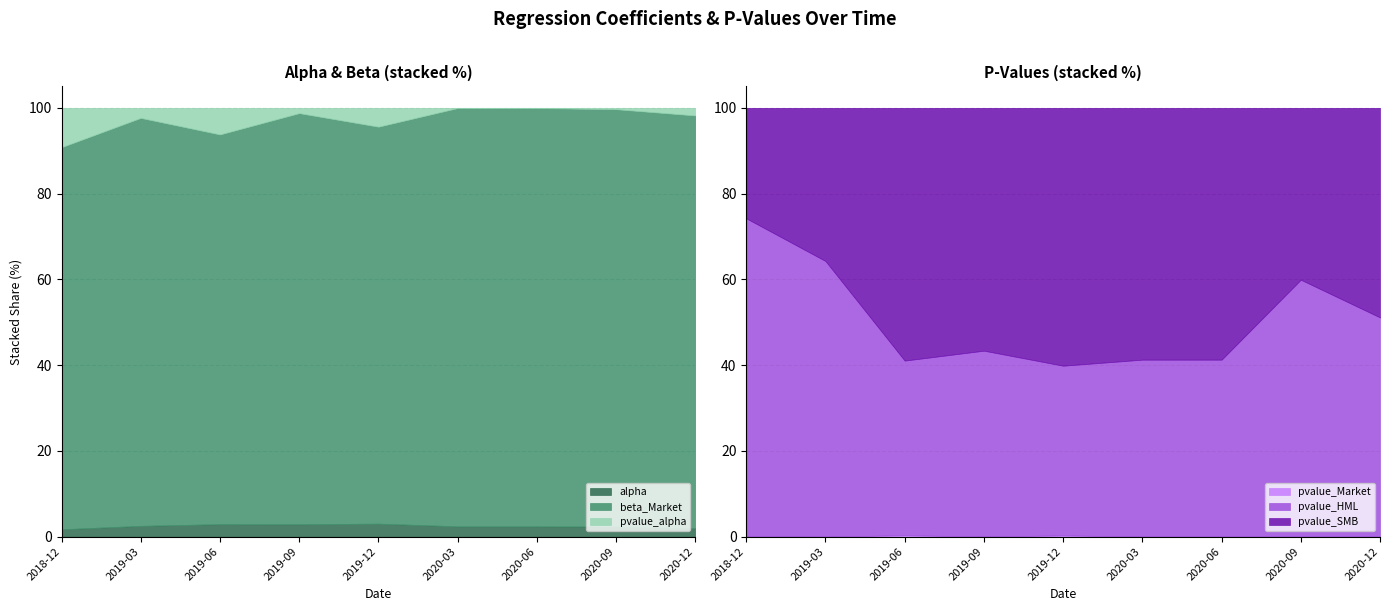

Reading left to right, list all the values displayed in this chart.

alpha: 0.0	0.0	0.0	0.0	0.0	0.0	0.0	0.0	0.0
beta_Market: 0.8	0.9	0.8	0.9	0.8	0.9	0.9	0.9	0.9
pvalue_alpha: 0.1	0.0	0.1	0.0	0.0	0.0	0.0	0.0	0.0
pvalue_Market: 0.0	0.0	0.0	0.0	0.0	0.0	0.0	0.0	0.0
pvalue_HML: 0.2	0.7	0.6	0.6	0.5	0.6	0.6	0.4	0.5
pvalue_SMB: 0.1	0.4	0.9	0.8	0.8	0.9	0.9	0.3	0.5